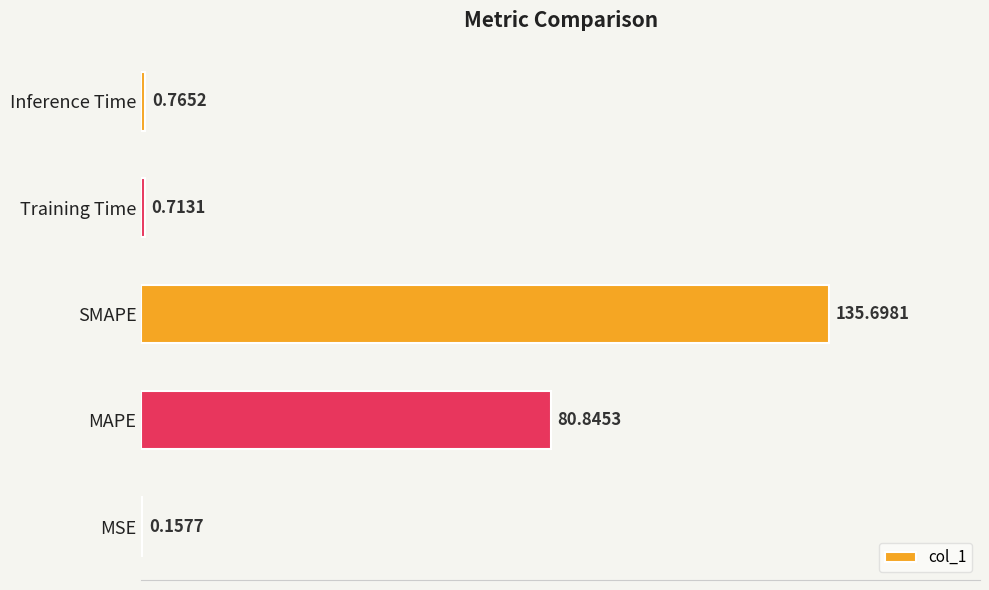

Which label corresponds to the largest value in the chart?

SMAPE